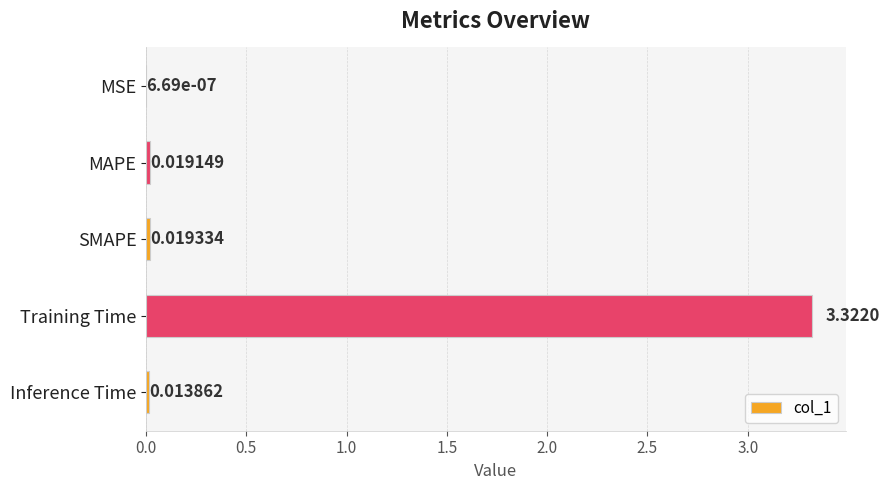

Which label corresponds to the largest value in the chart?

Training Time